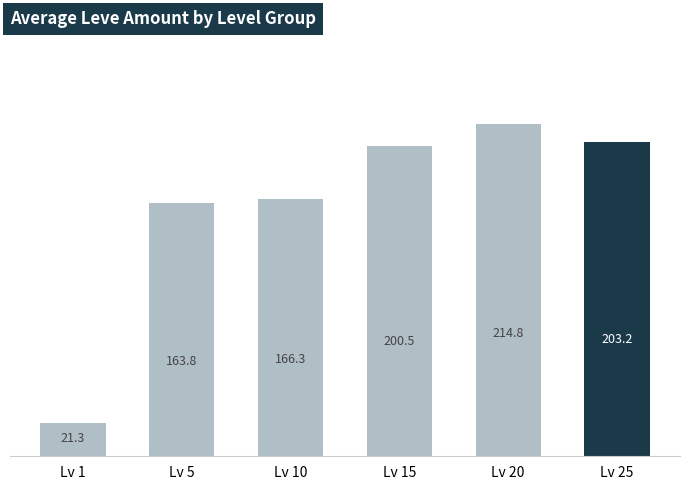

List the labels in order of value, largest first.

Lv 20, Lv 25, Lv 15, Lv 10, Lv 5, Lv 1